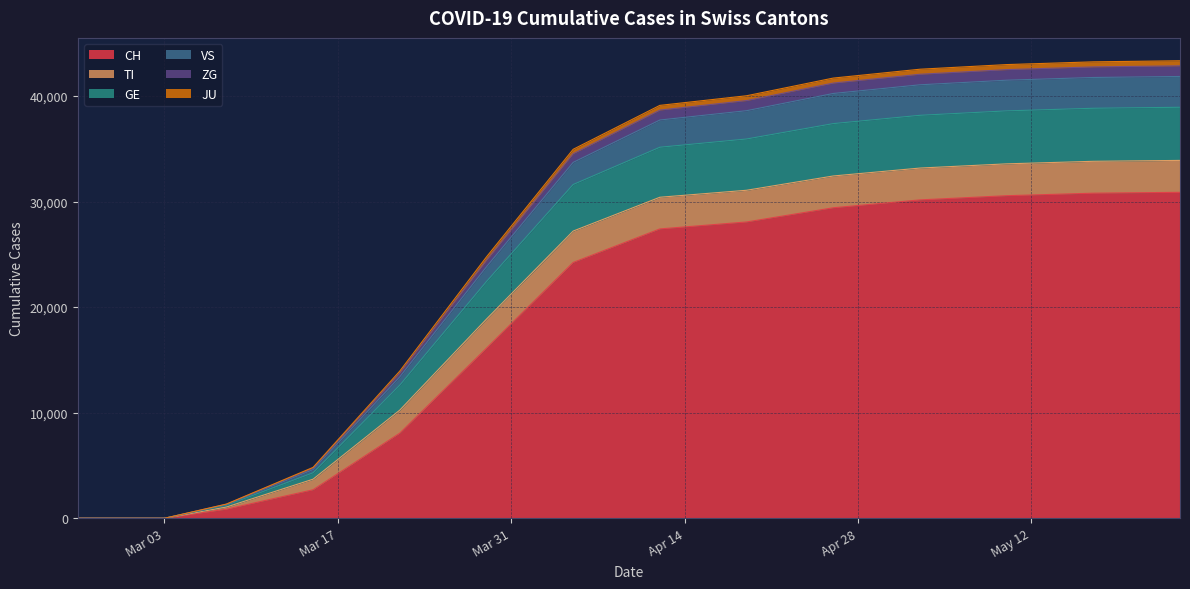

What is the maximum value shown in the chart?

43330